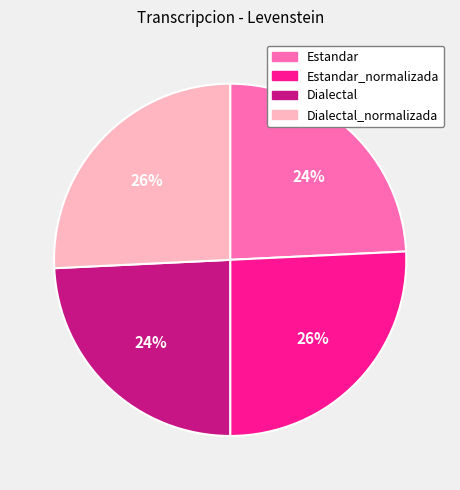

To the nearest percent, what is the average slice percentage?

25%